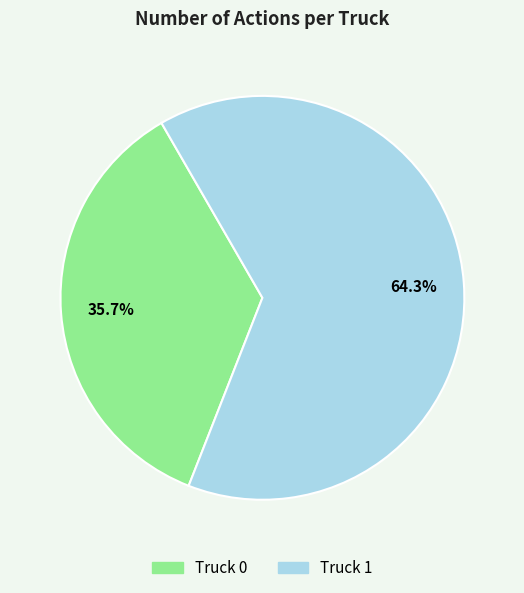

How many slices are in this pie chart?

2